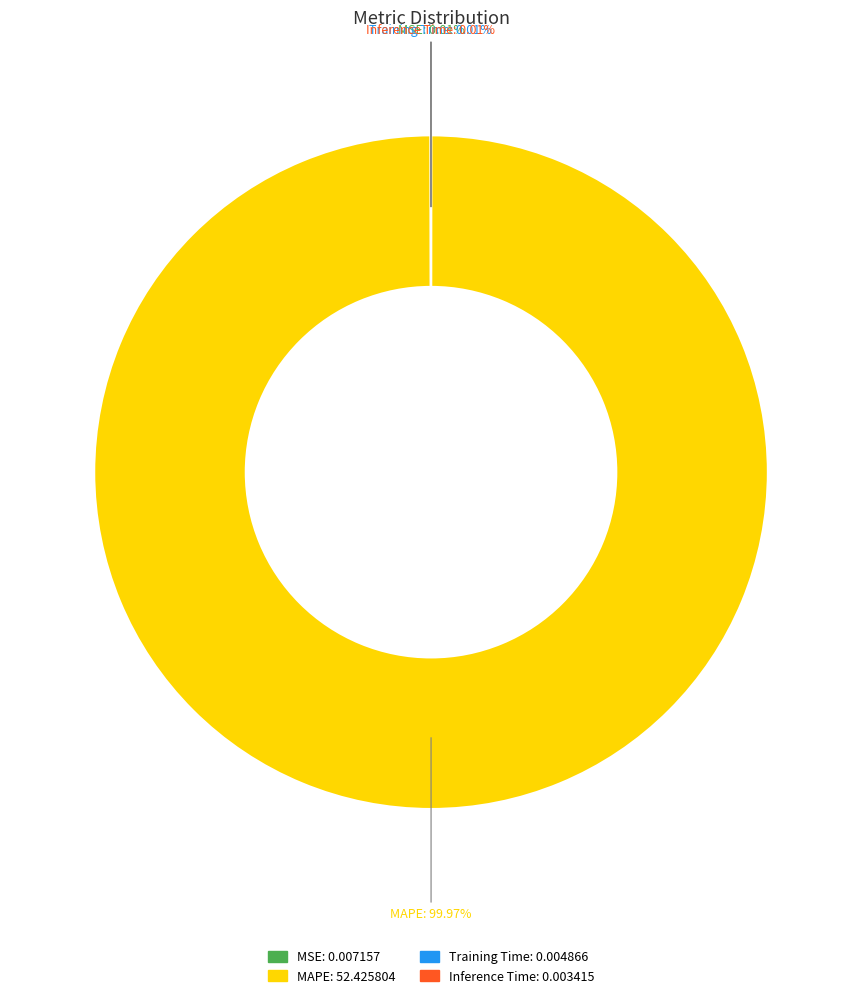

Which category has the biggest portion of the pie?

MAPE